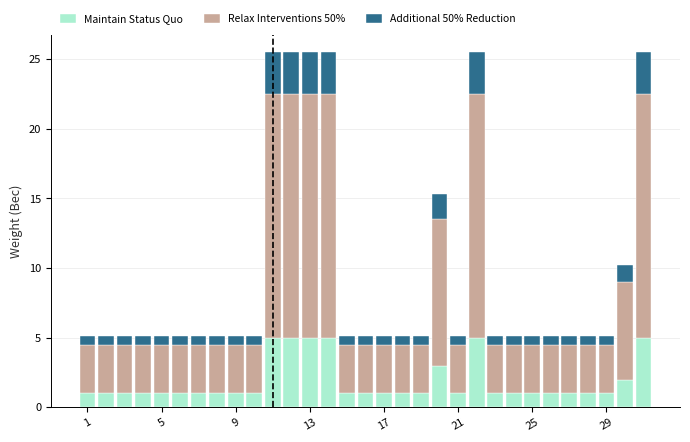

What is the sum of all Maintain Status Quo values?

58.0